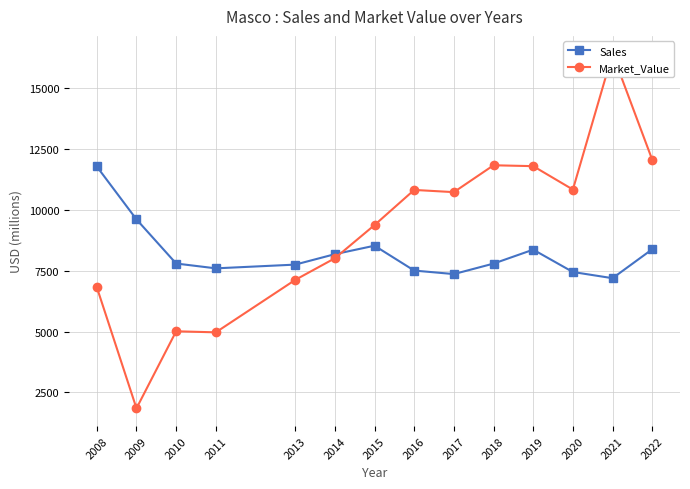

Is this an area chart (filled region under the line)?

No